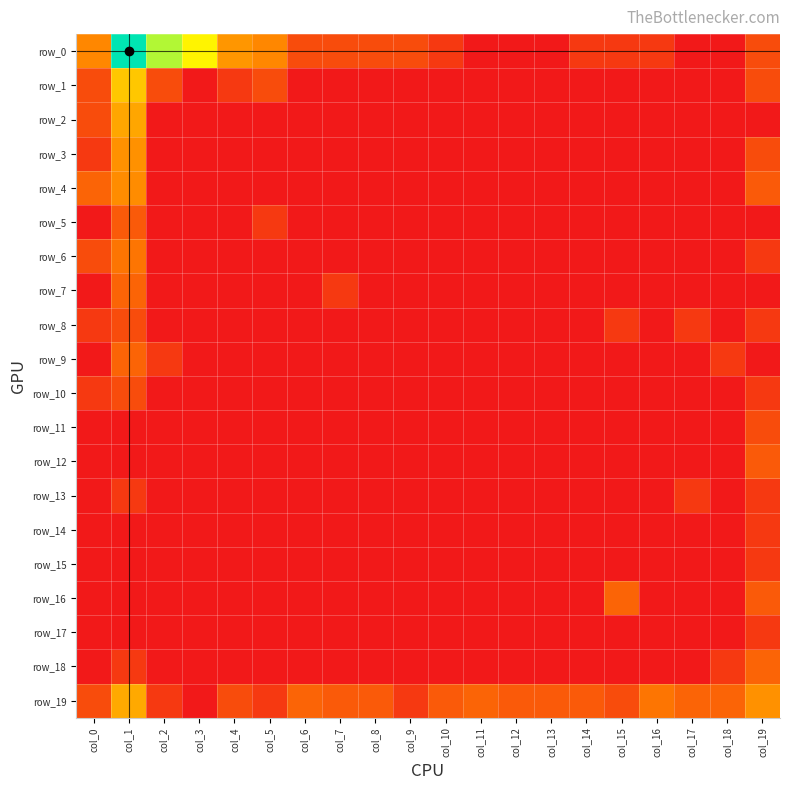

How many positive values does the row_17 series have?

1